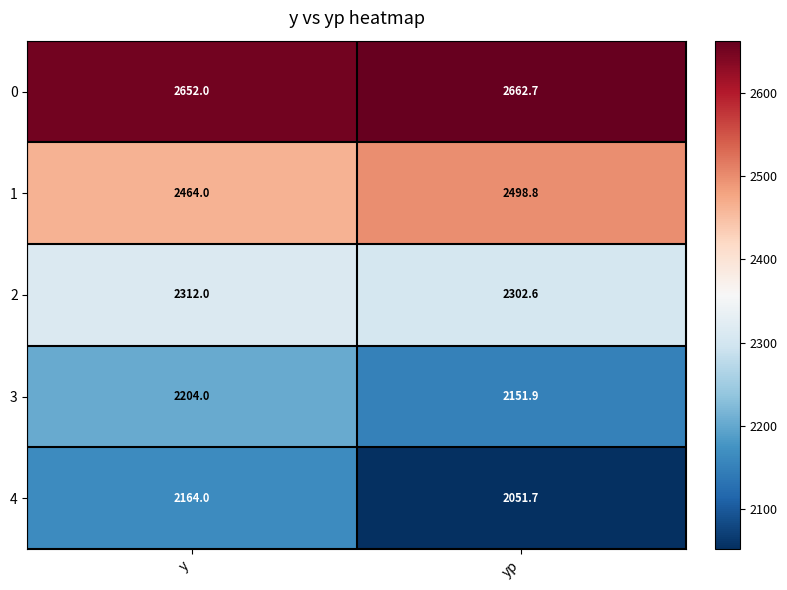

Which series has the largest range (max minus min)?

4